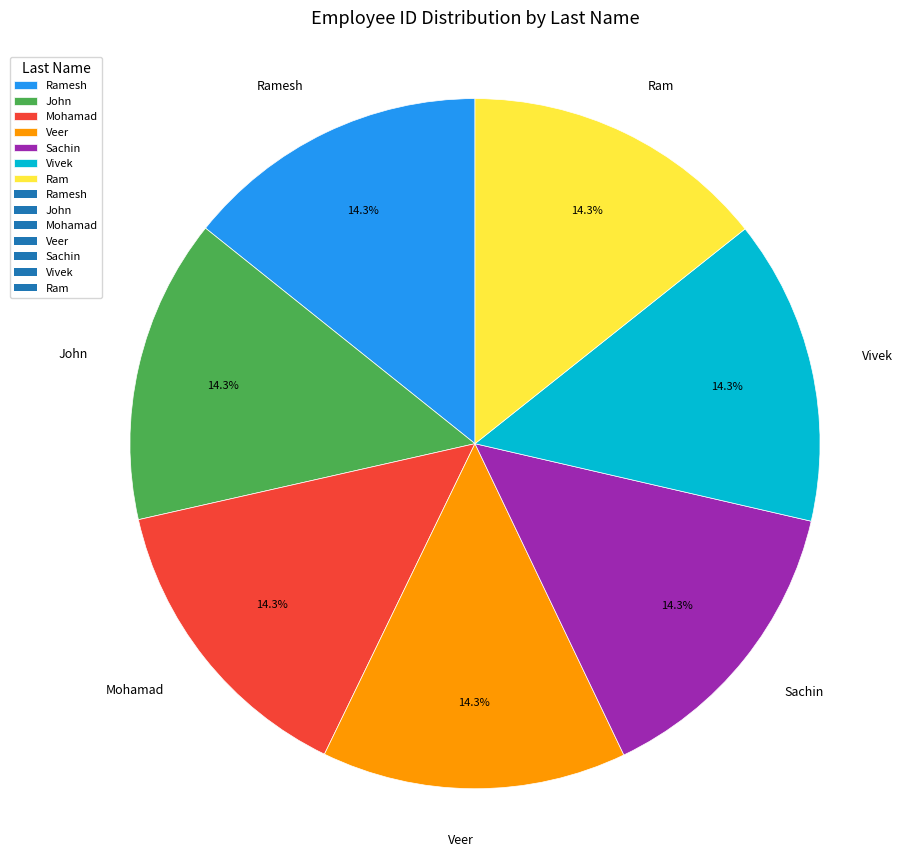

Approximately how many times larger is the value at Ramesh compared to Mohamad?

1.0